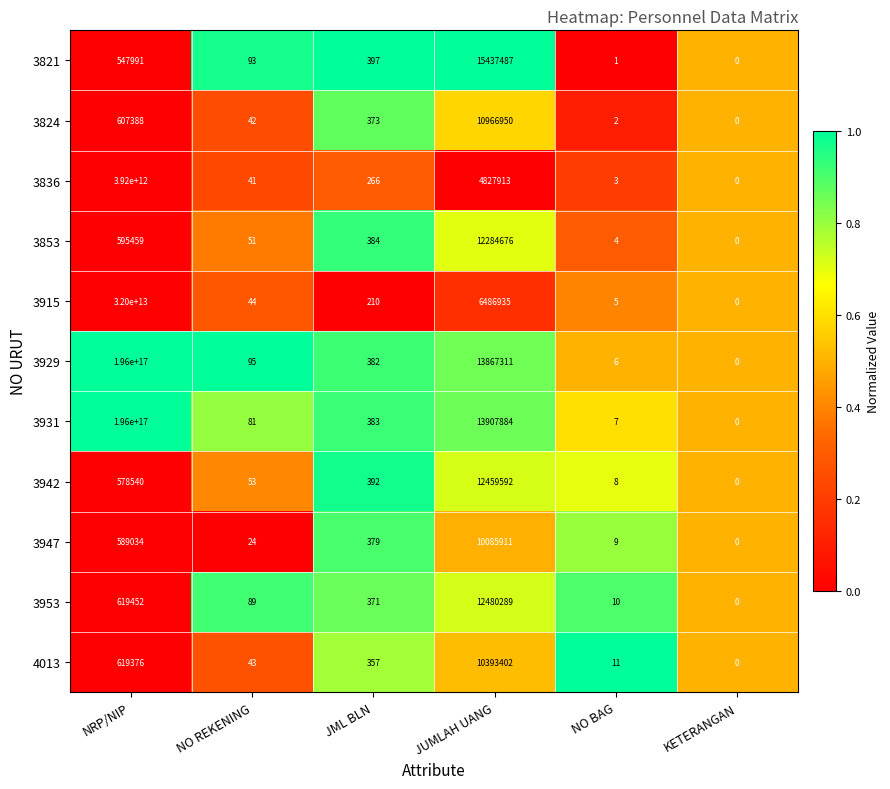

At which label does 3821 first exceed 397?

NRP/NIP